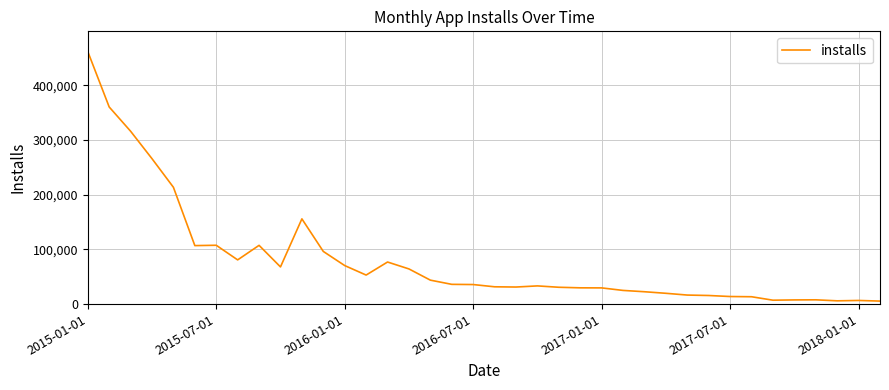

What is the difference between the maximum and minimum values?

456393